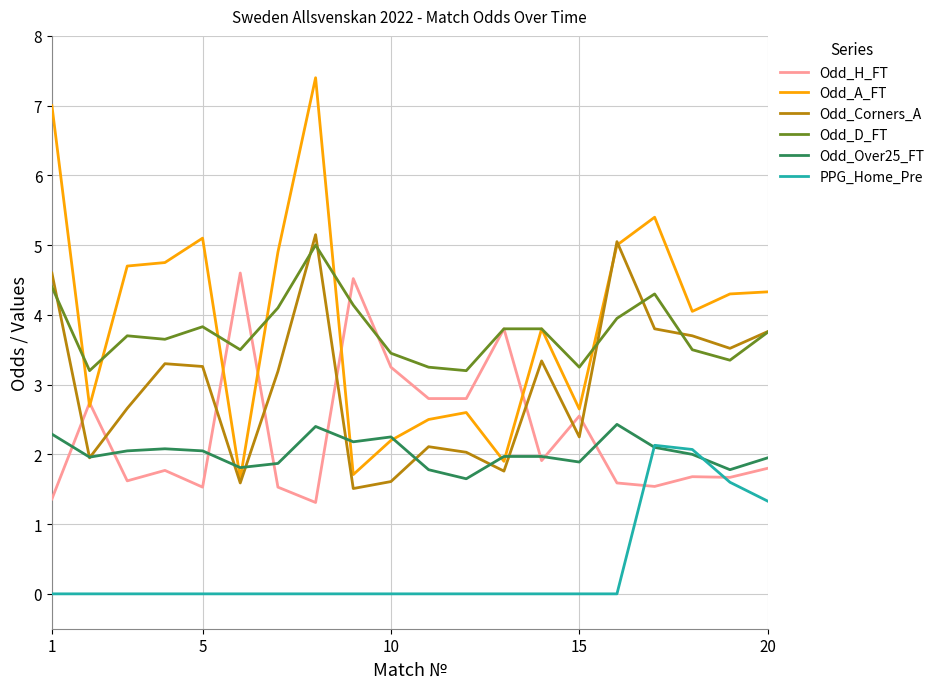

What is the highest value of the Odd_A_FT series?

7.4